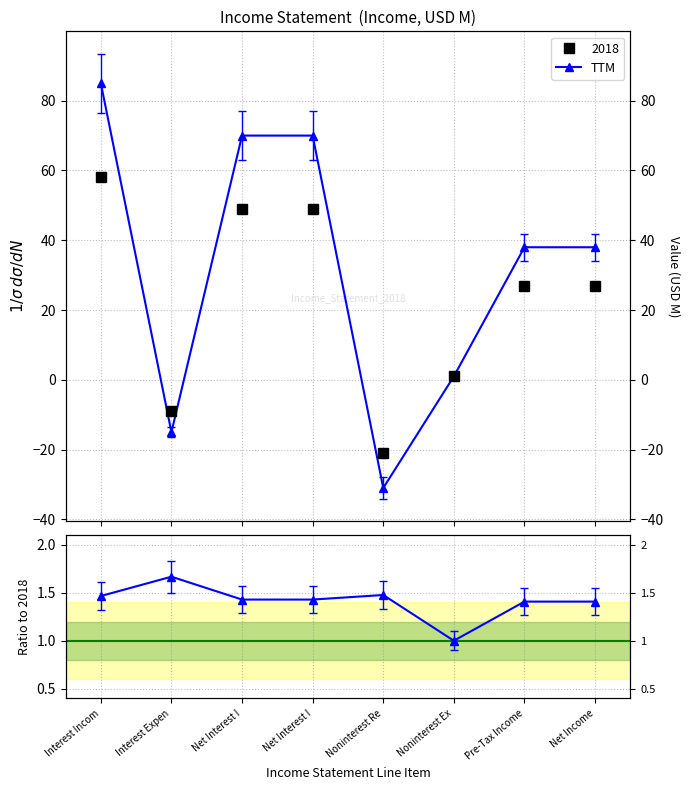

Rank the series by their maximum value, from highest to lowest.

TTM, TTM / 2018